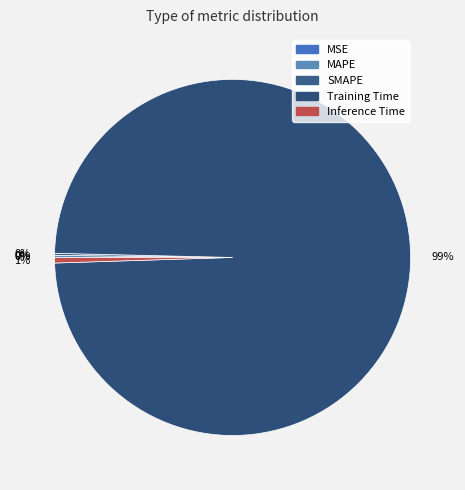

What percentage is the Inference Time slice, to the nearest percent?

1%